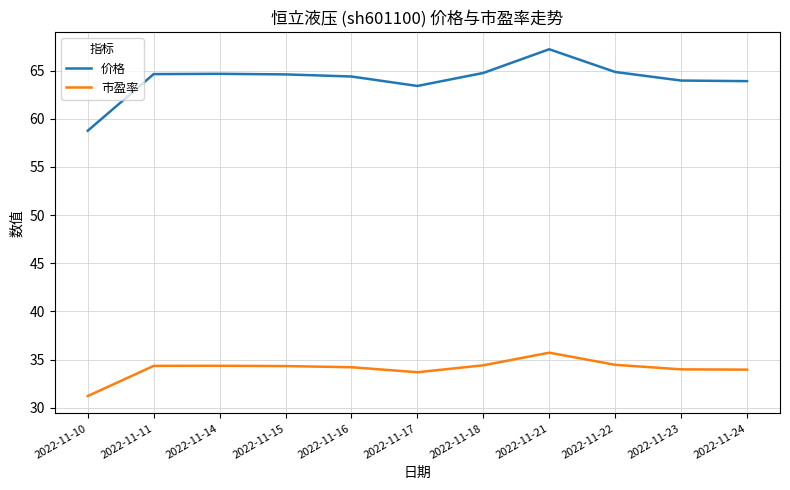

Which series has the largest range (max minus min)?

价格